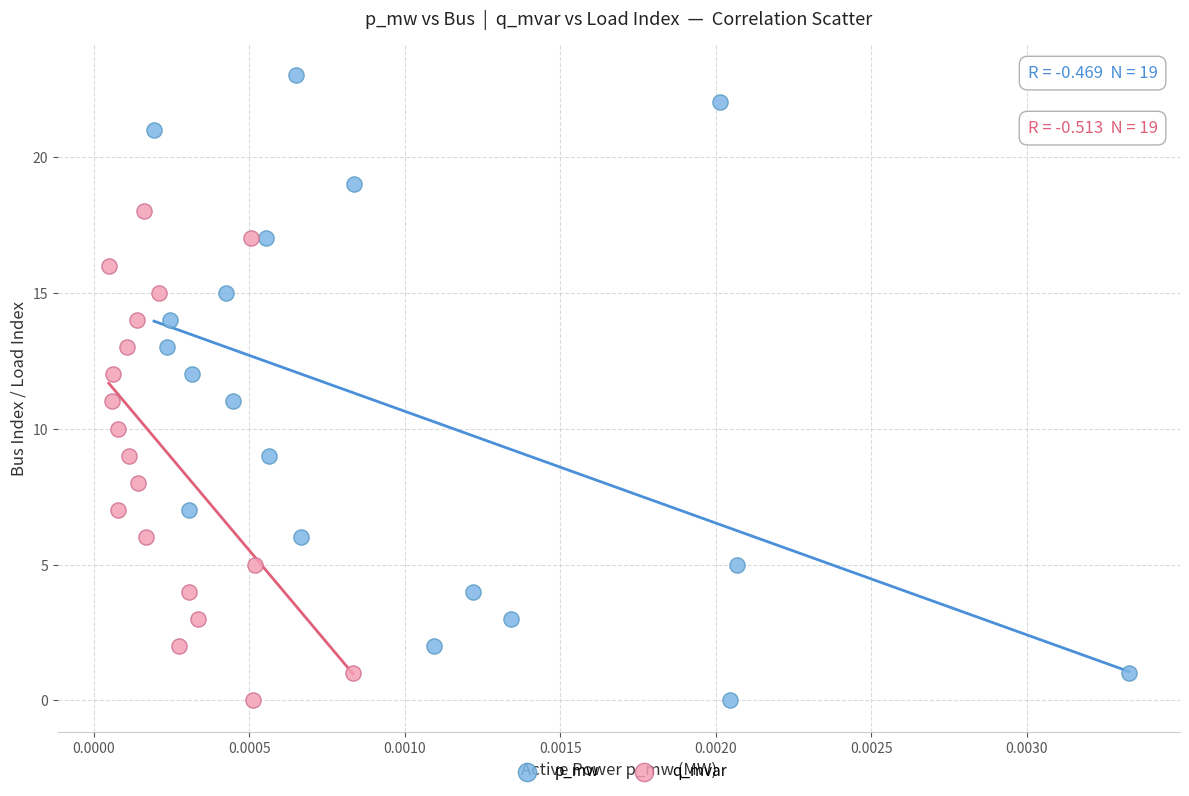

Which series reaches the maximum Y coordinate?

p_mw